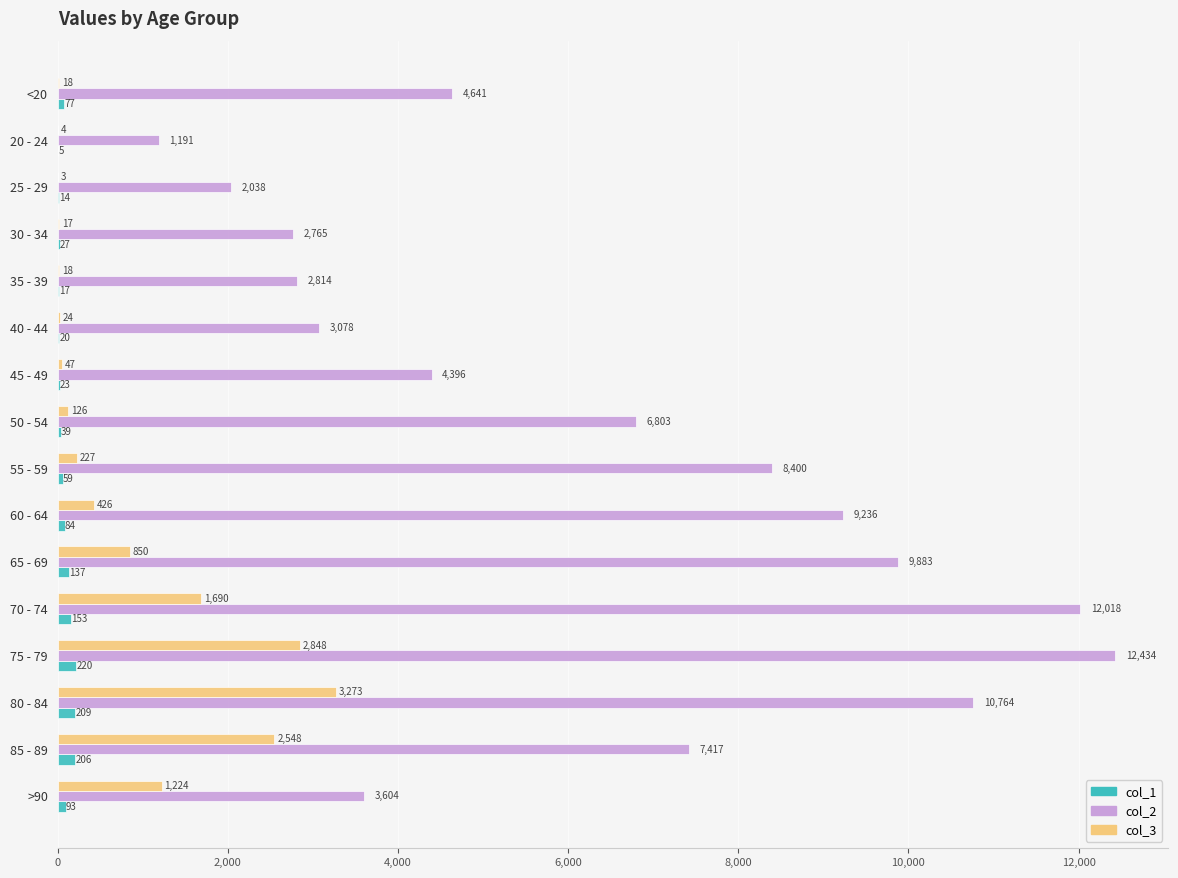

What is the sum of the col_3 values at 55 - 59 and 70 - 74?

1917